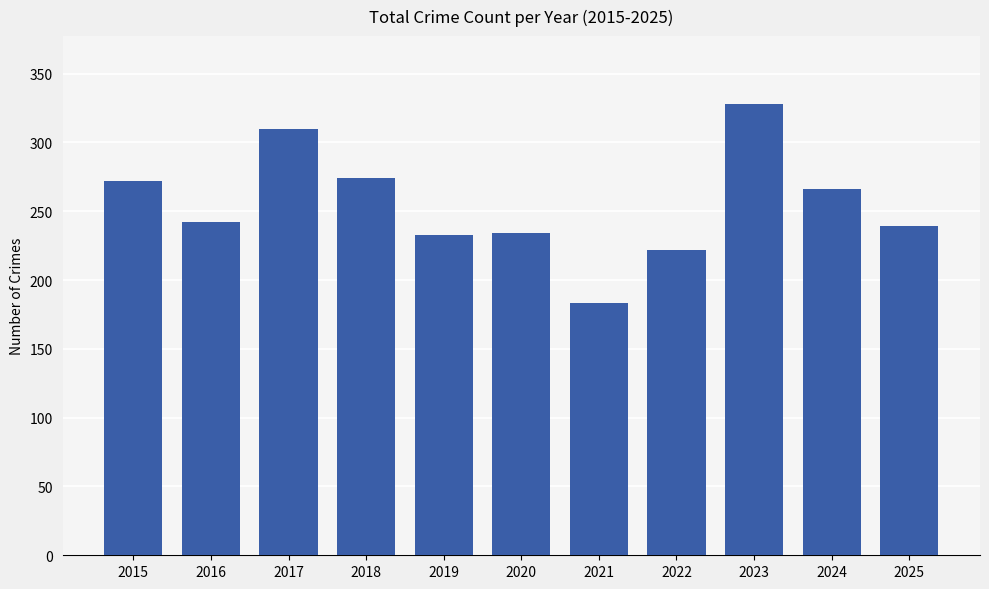

What is the value of the 10th bar from the left?

266